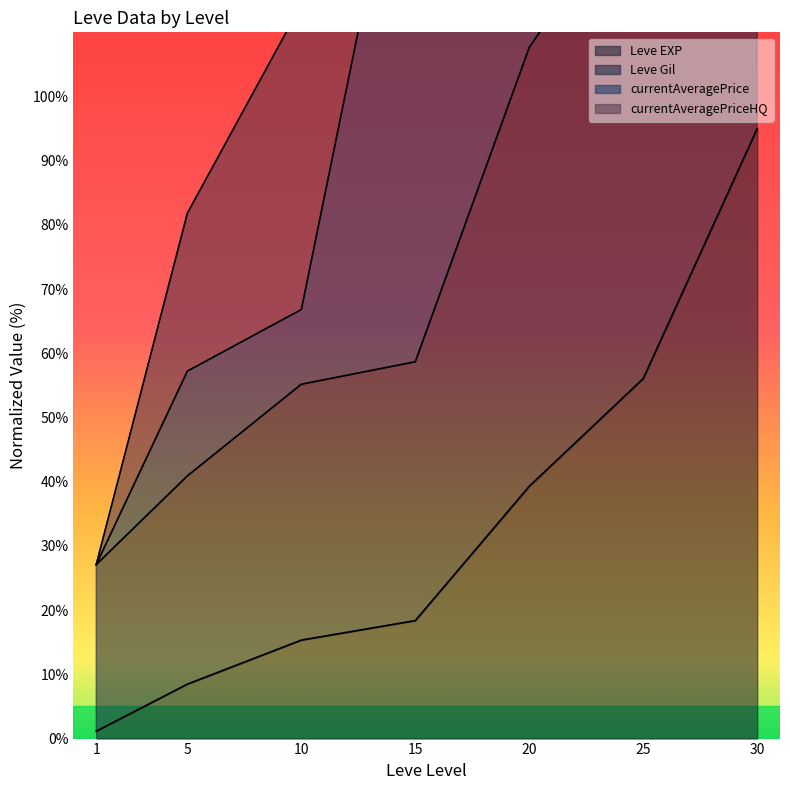

Read the Leve Gil value at 30.

190.0